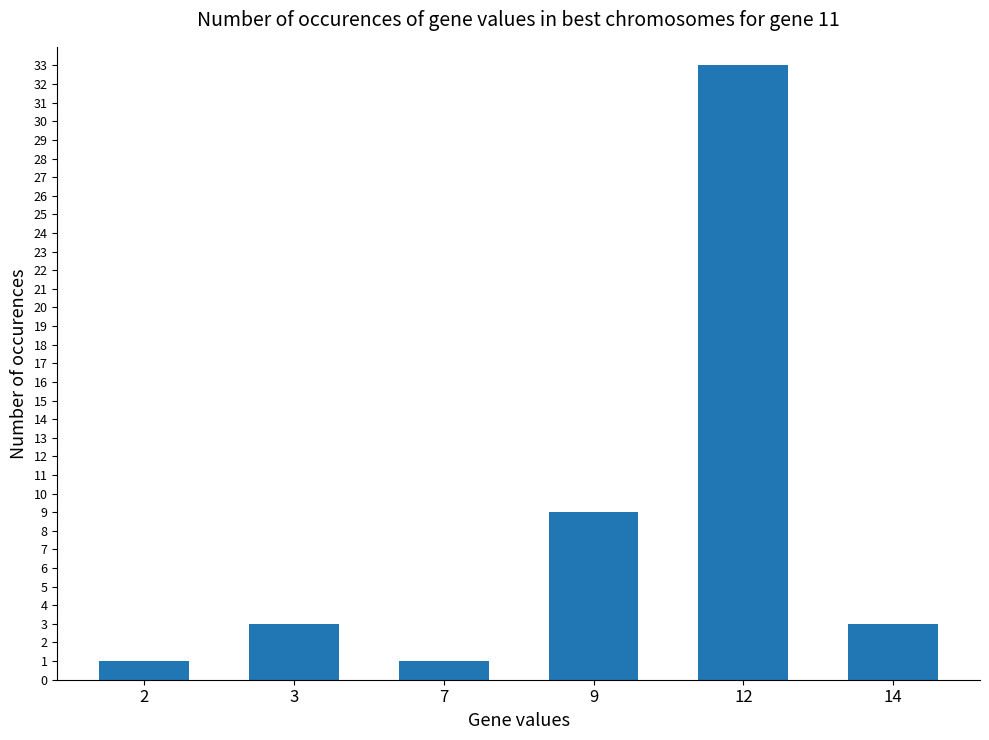

Reading right to left, what are all the values shown in this chart?

3	33	9	1	3	1